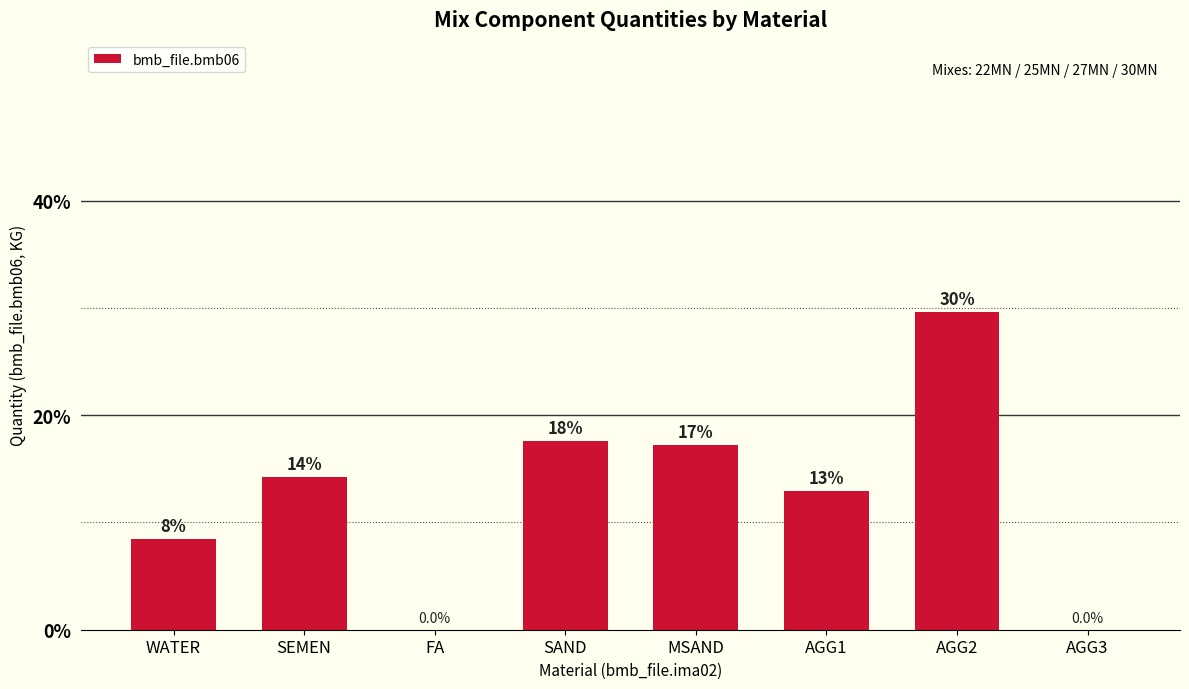

Reading right to left, what are all the values shown in this chart?

0.0	29.6	12.9	17.2	17.6	0.0	14.2	8.5